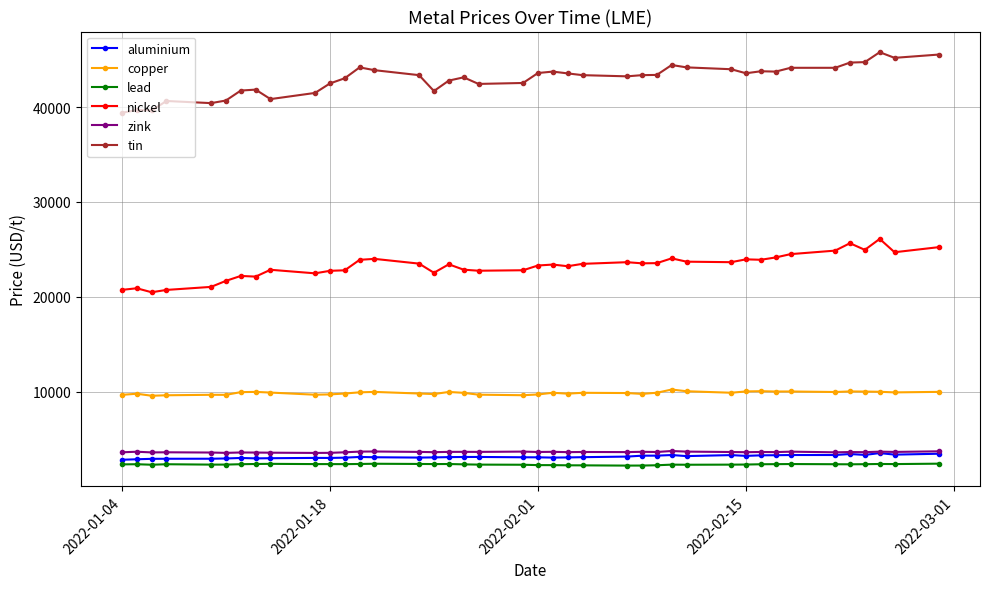

True or false: copper and nickel intersect in this chart.

False